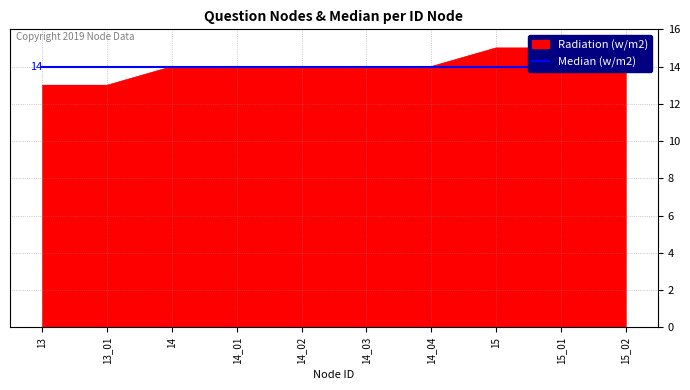

What is the label of the 2nd point from the right?

15_01